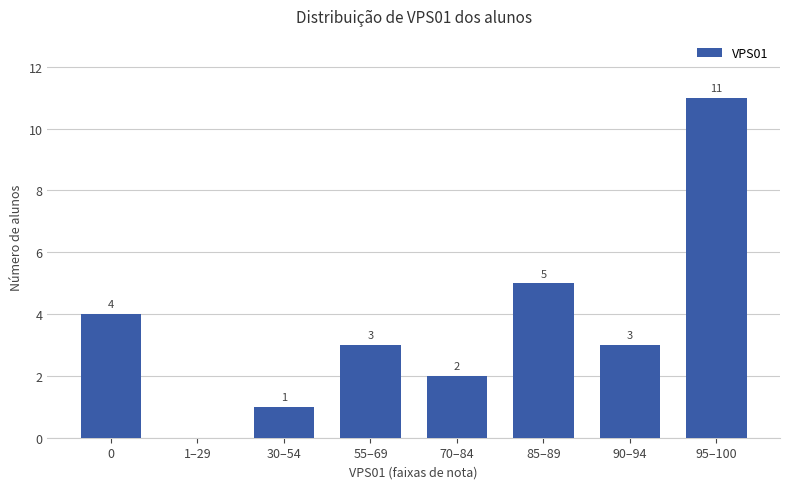

What is the change in value from 30–54 to 55–69?

+2